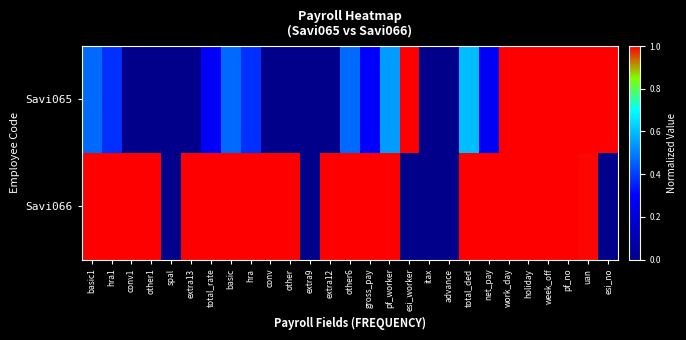

At which category is the sum across all series the highest?

work_day